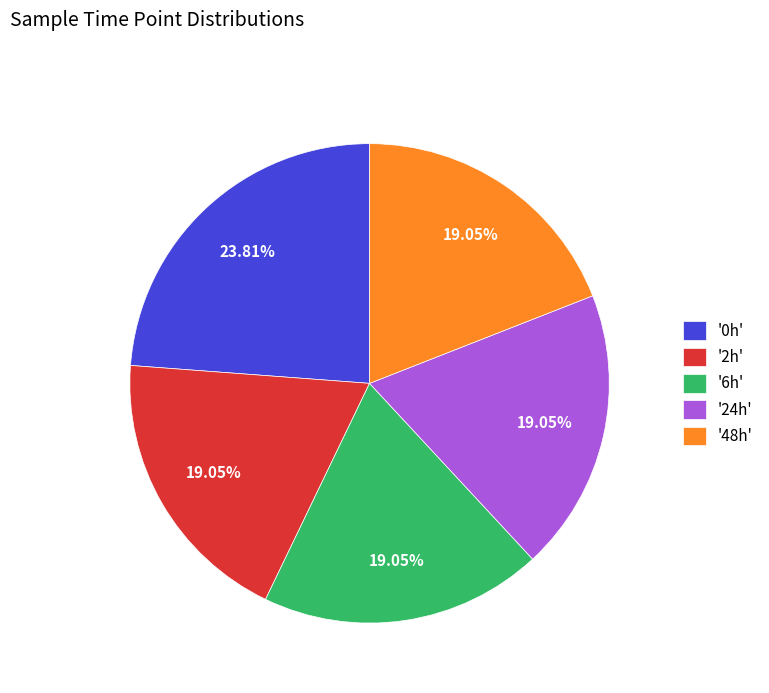

Is the sum of '24h' and '48h' greater than half?

No